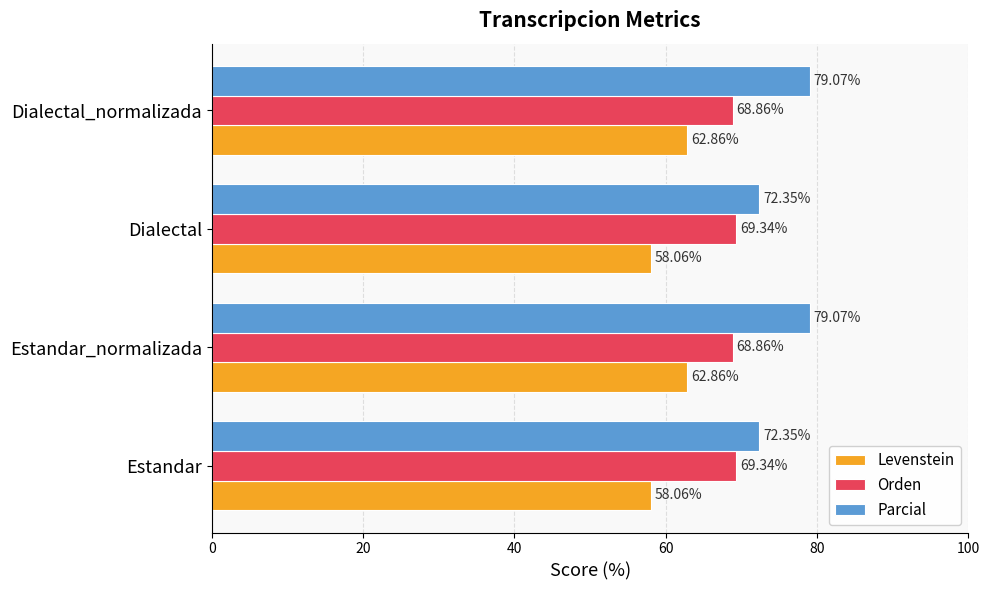

Which series has the widest spread of values?

Parcial